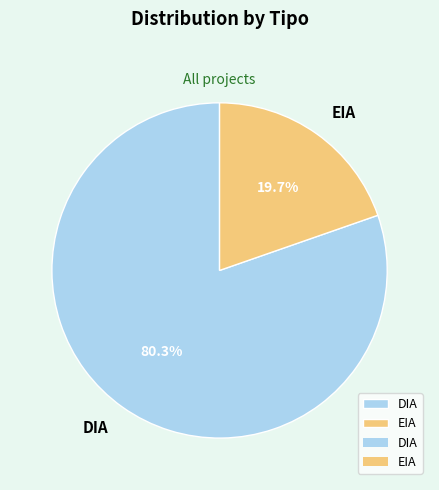

What is the ratio of the value at DIA to the value at EIA?

4.1